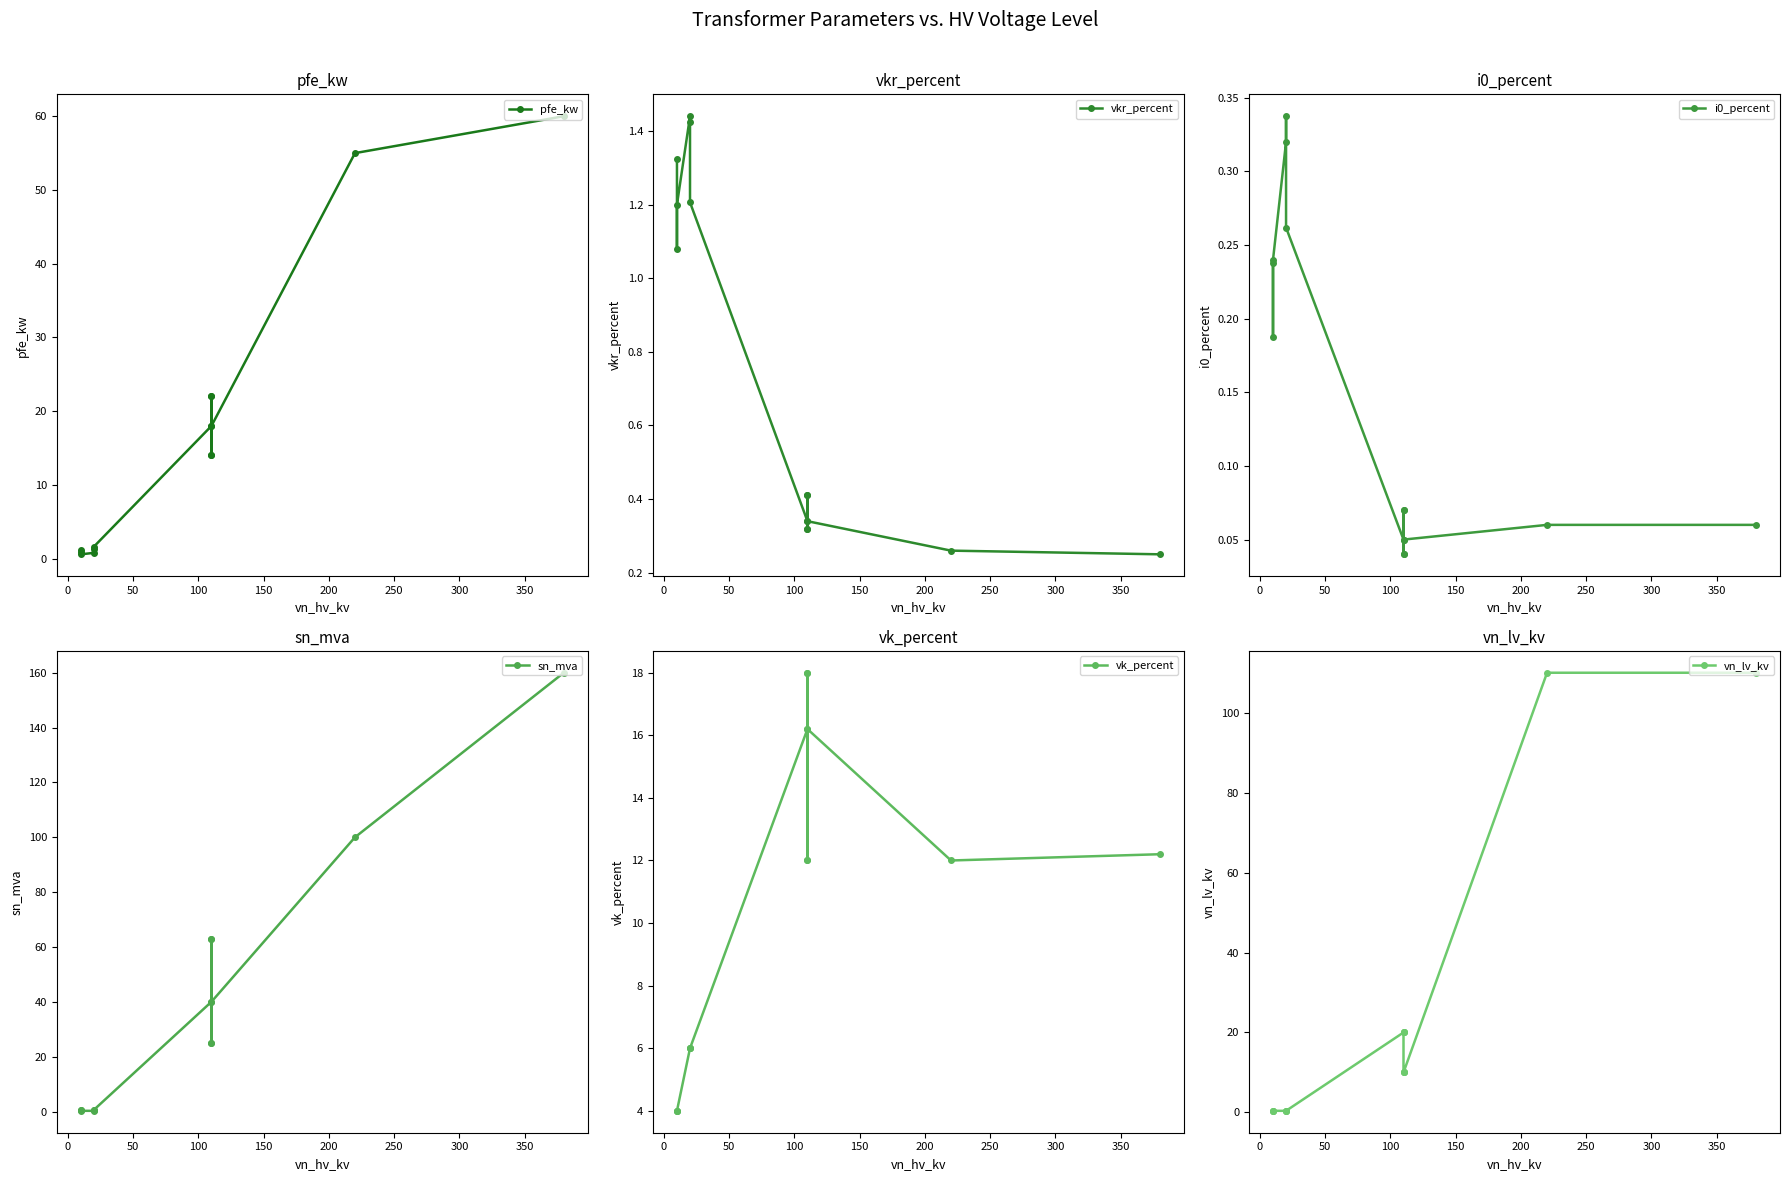

What is the greatest value displayed?

160.0